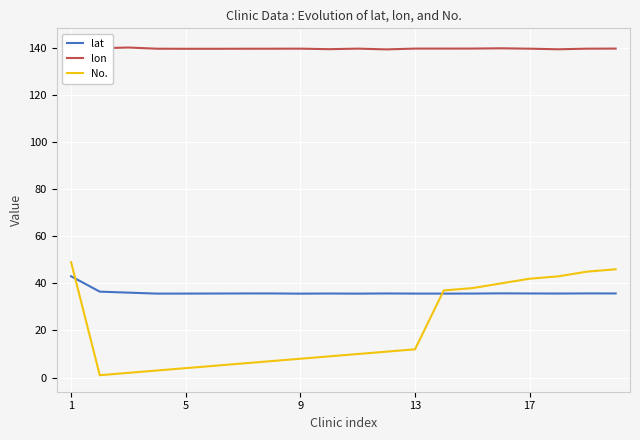

True or false: lon and lat intersect in this chart.

False